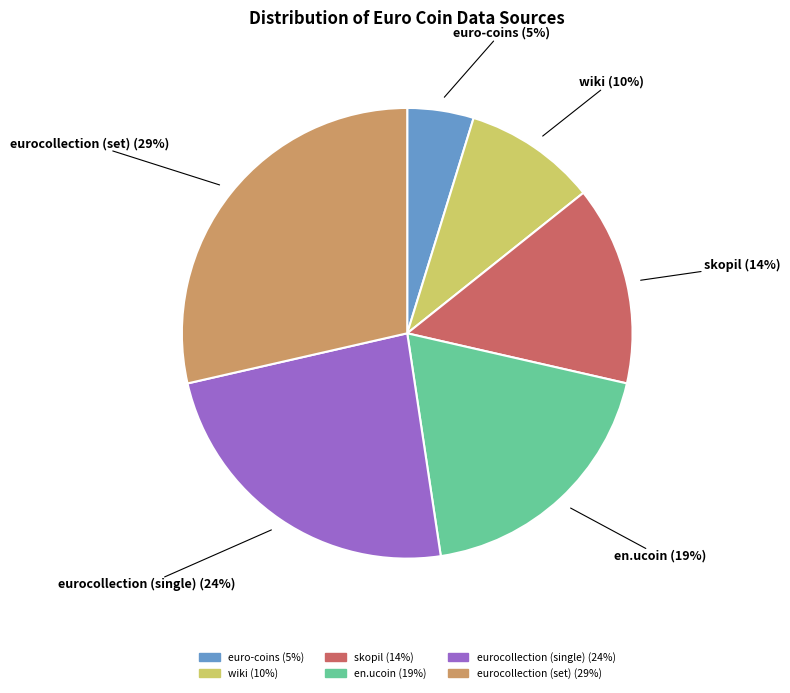

Count the number of slices in the pie.

6